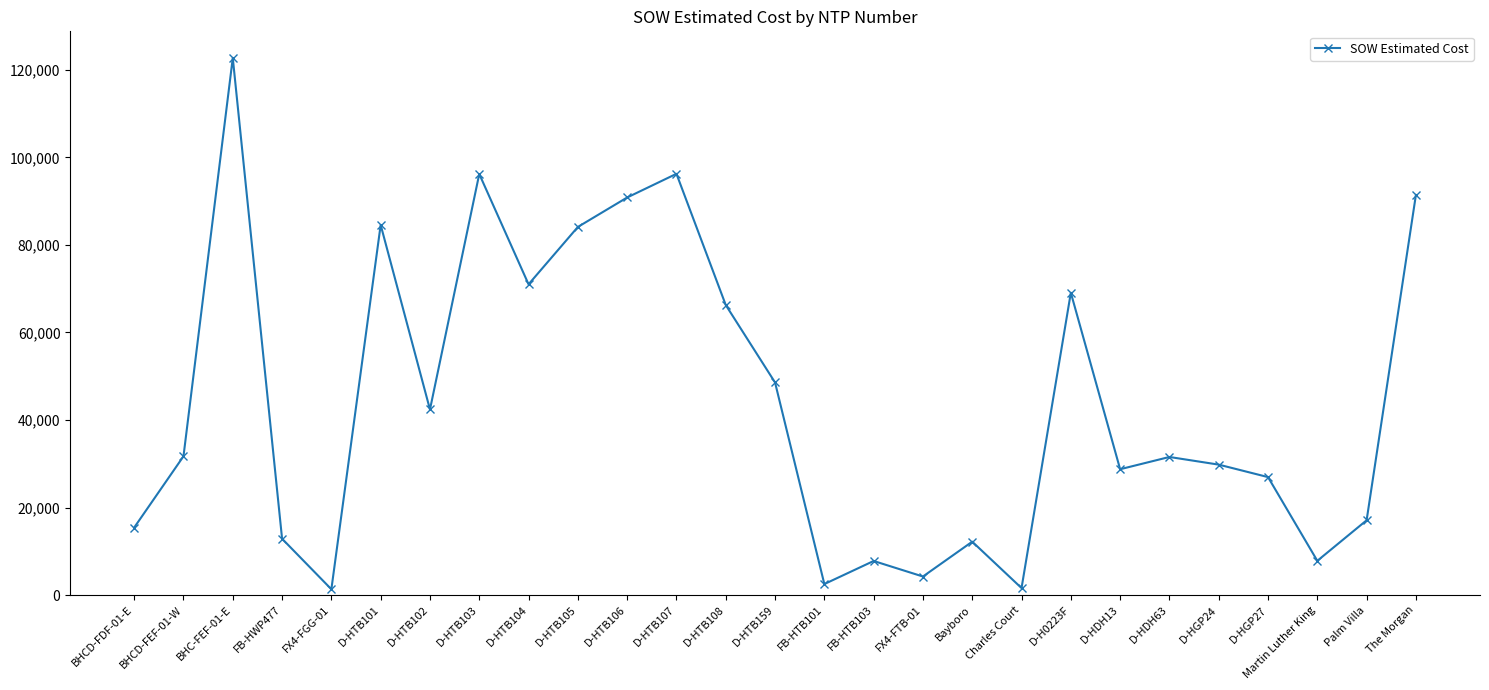

What is the difference between the second highest and minimum values?

94898.1